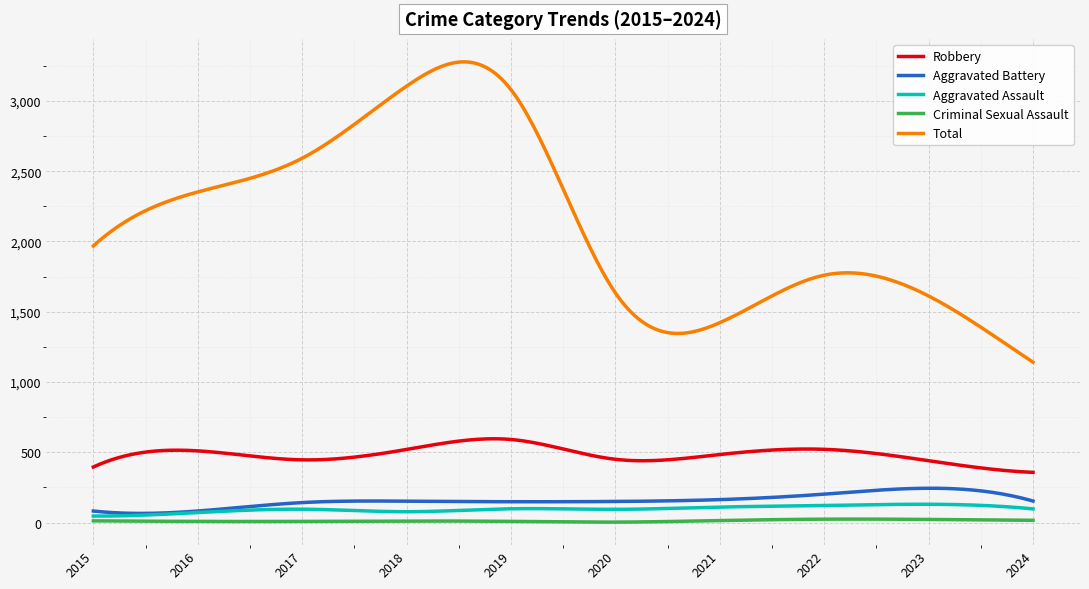

Which series has the largest range (max minus min)?

Total